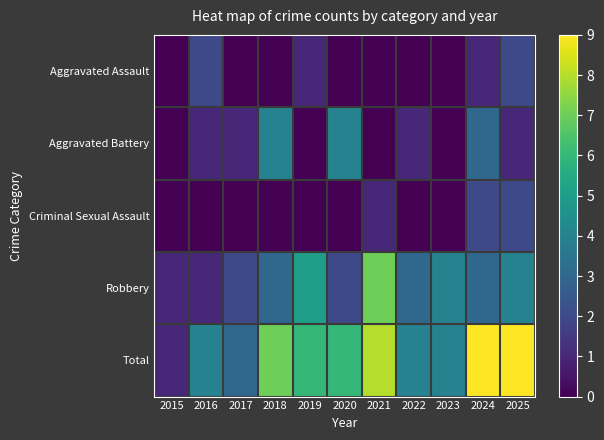

What is the total value across all series at 2024?

18